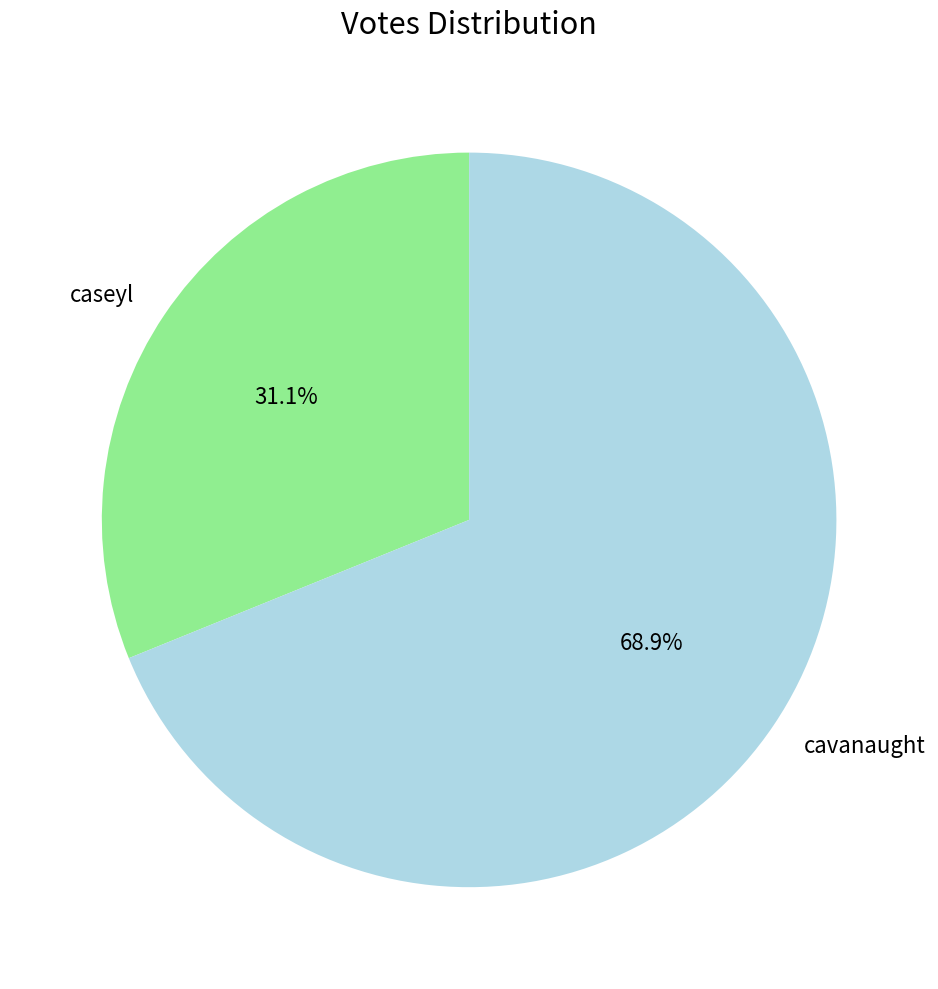

Approximately how many times larger is the value at caseyl compared to cavanaught?

0.5